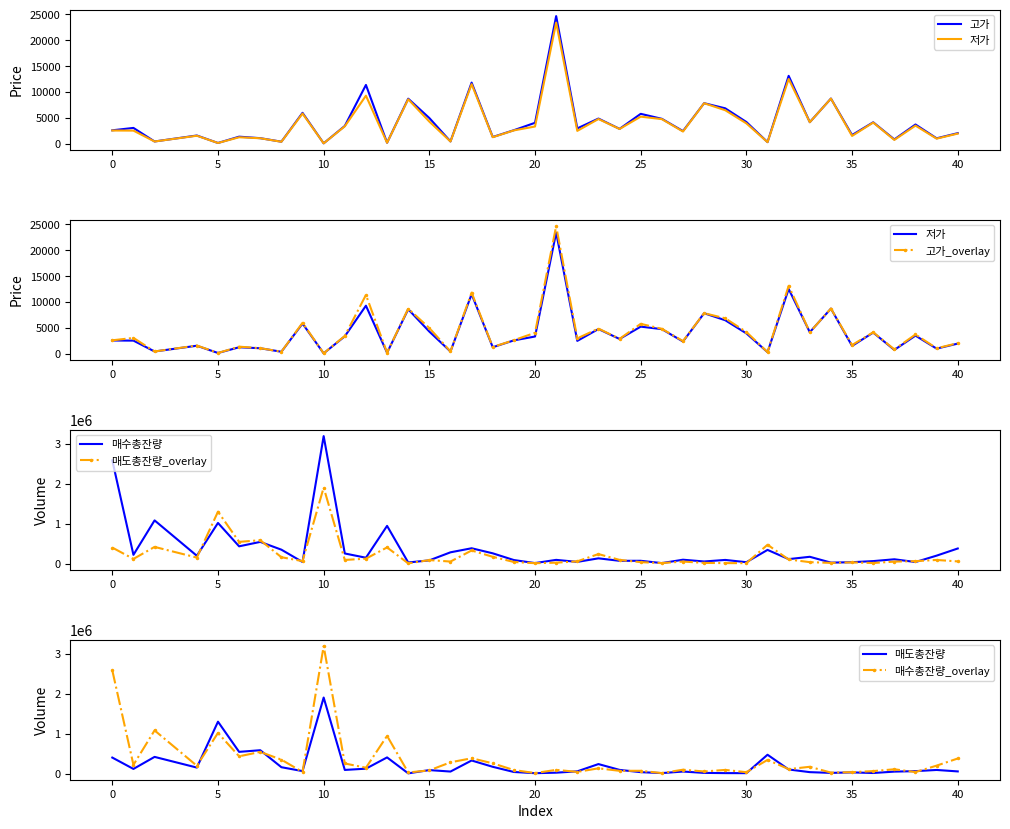

What is the smallest value displayed?

158